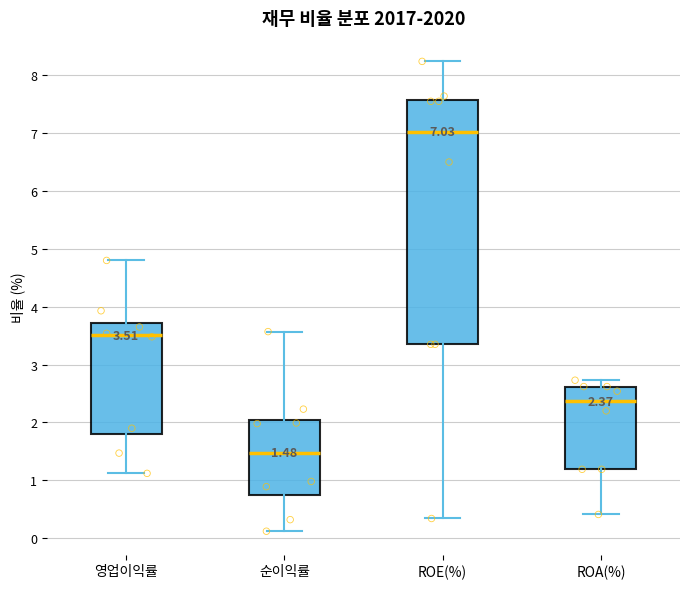

Which box has the highest median line?

ROE(%)